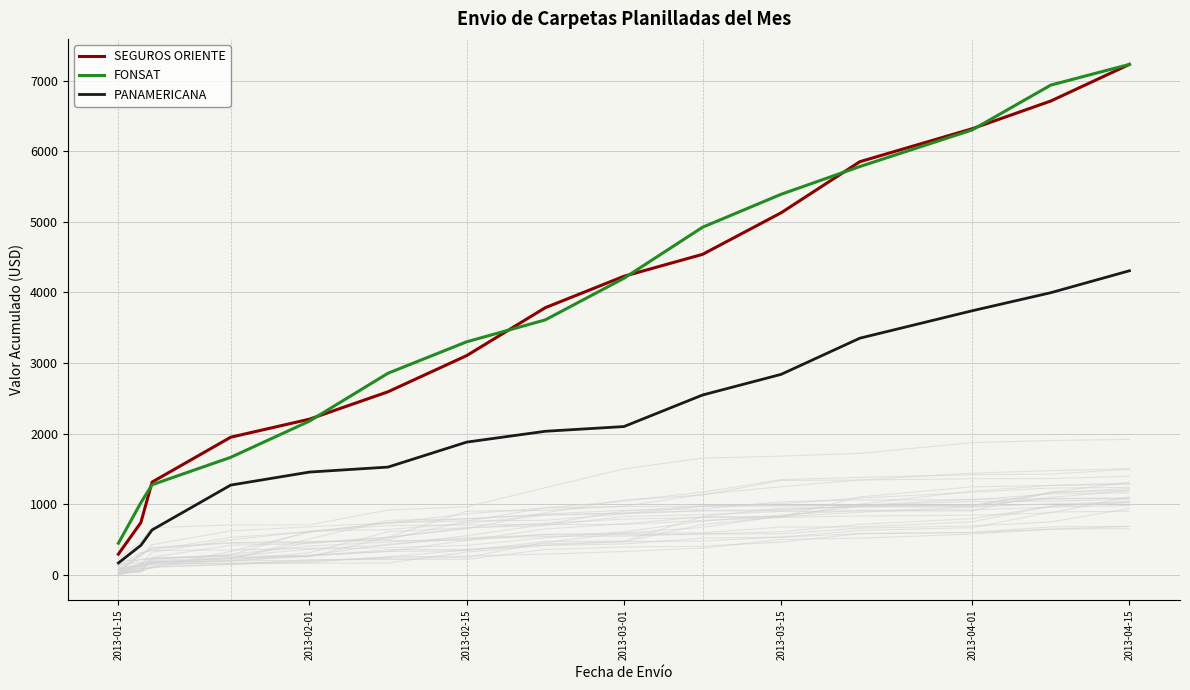

True or false: FONSAT and PANAMERICANA intersect in this chart.

False